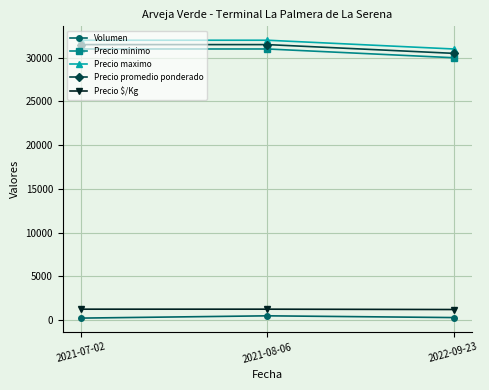

What is the average value of the Precio $/Kg series?

1247